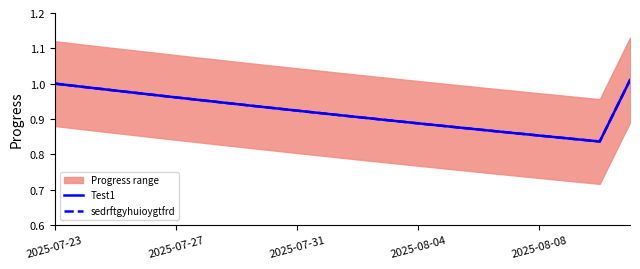

What value does the sedrftgyhuioygtfrd series have at 14?

0.9